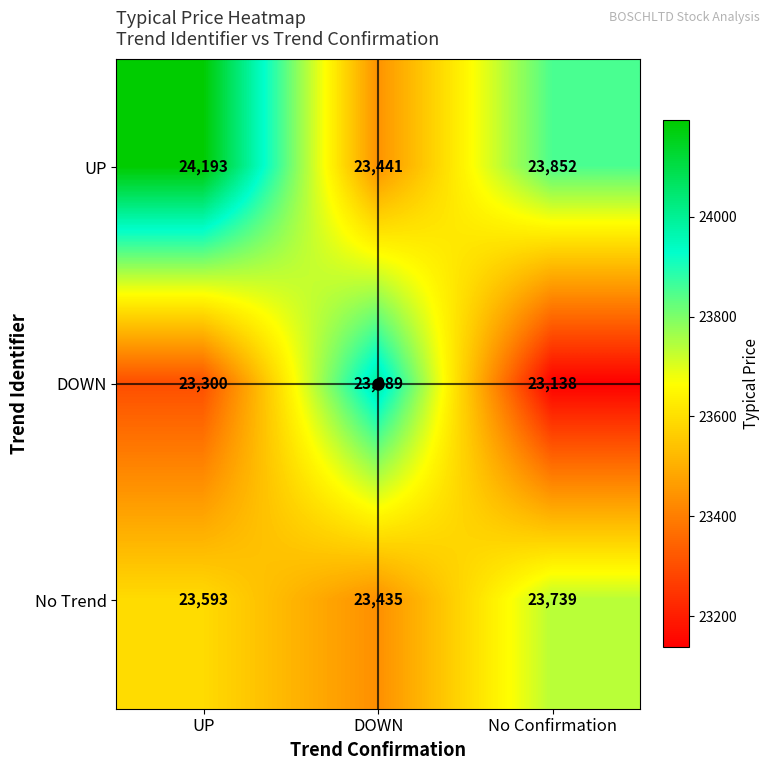

The UP series shows 23441 at DOWN. True or false?

True